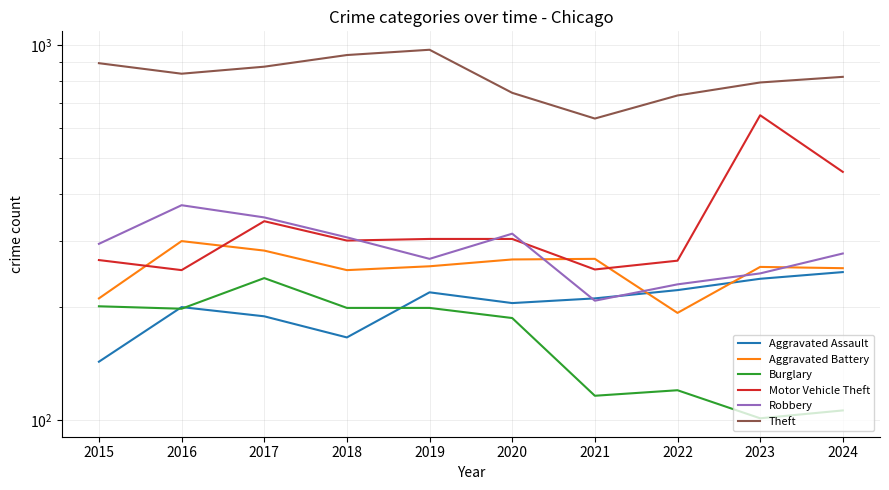

The Aggravated Assault series shows 166 at 2018. True or false?

True